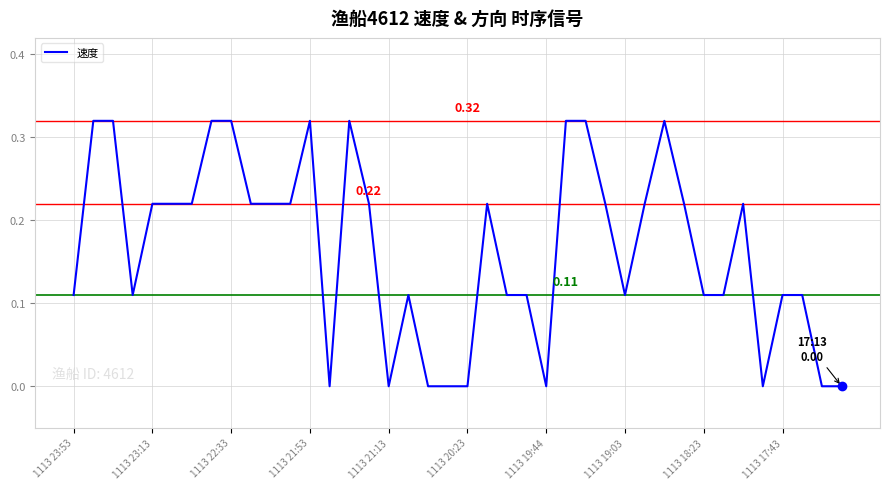

Reading left to right, transcribe all the data shown in this chart.

0.1	0.3	0.3	0.1	0.2	0.2	0.2	0.3	0.3	0.2	0.2	0.2	0.3	0.0	0.3	0.2	0.0	0.1	0.0	0.0	0.0	0.2	0.1	0.1	0.0	0.3	0.3	0.2	0.1	0.2	0.3	0.2	0.1	0.1	0.2	0.0	0.1	0.1	0.0	0.0